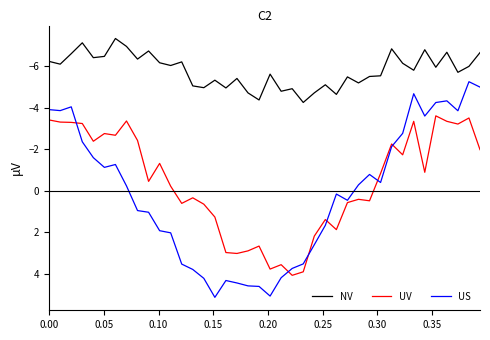

Which series has the widest spread of values?

US